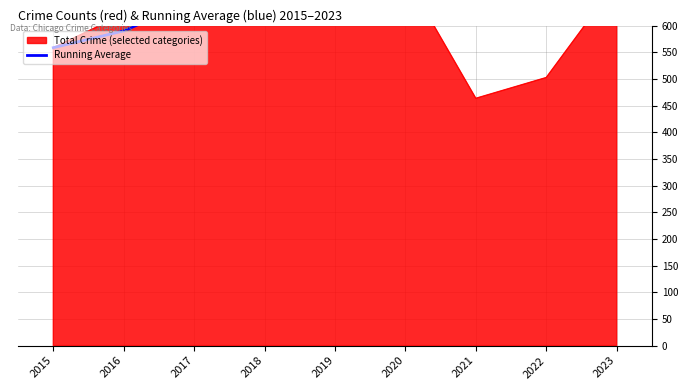

List the labels in order of value, largest first.

2020, 2019, 2018, 2017, 2021, 2023, 2022, 2016, 2015